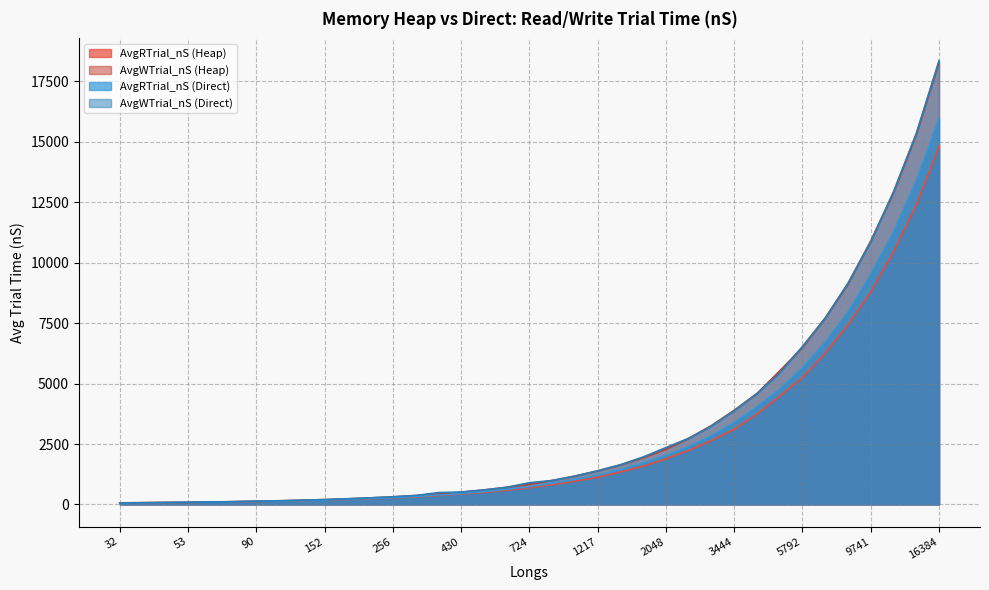

What is the maximum value for AvgRTrial_nS (Heap)?

14837.3